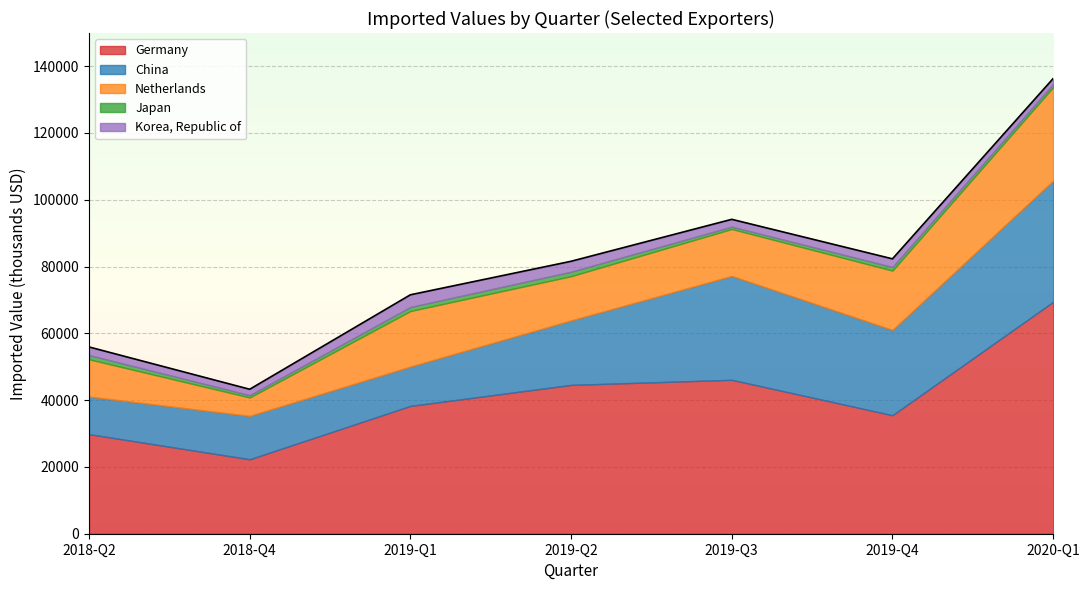

At which label does Germany reach its peak?

2020-Q1